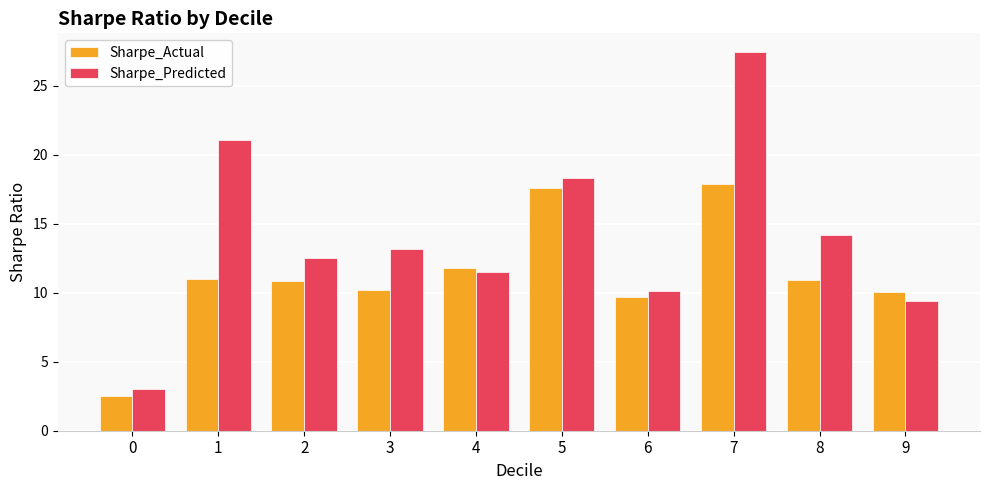

What is the difference between the second highest and second lowest values in the Sharpe_Predicted series?

11.7